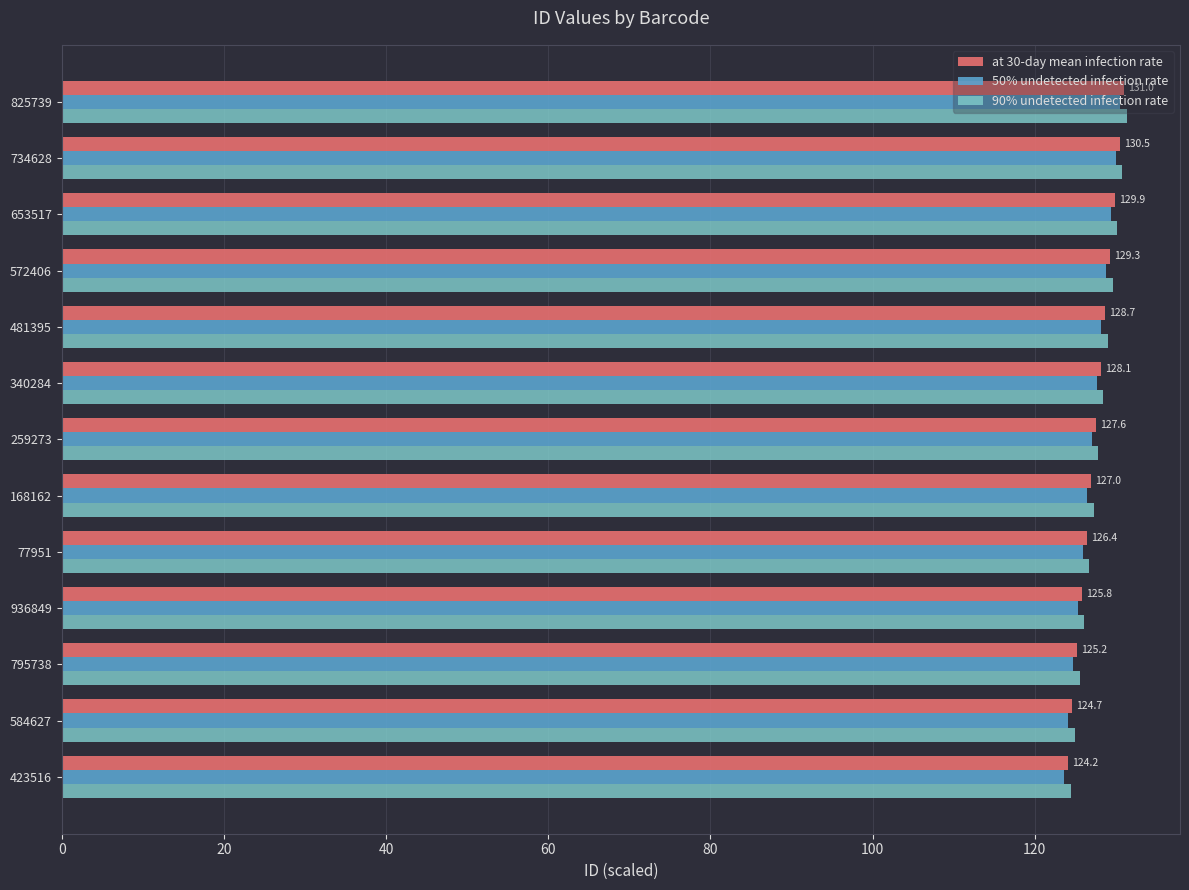

What is the total value across all series at 259273?

382.5